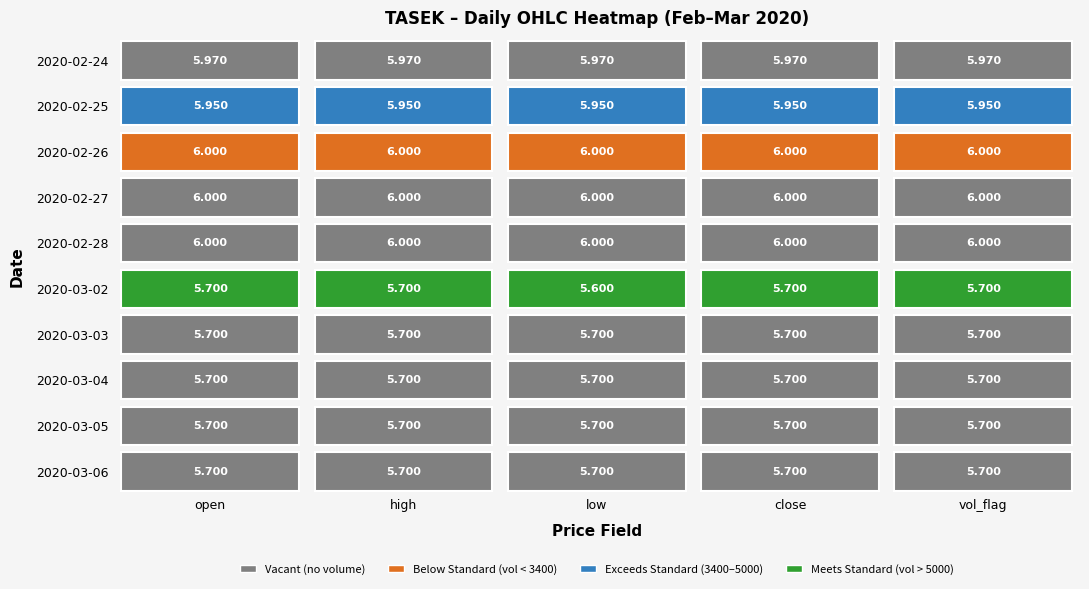

Between 1 and 2, which series saw the biggest shift?

2020-03-02